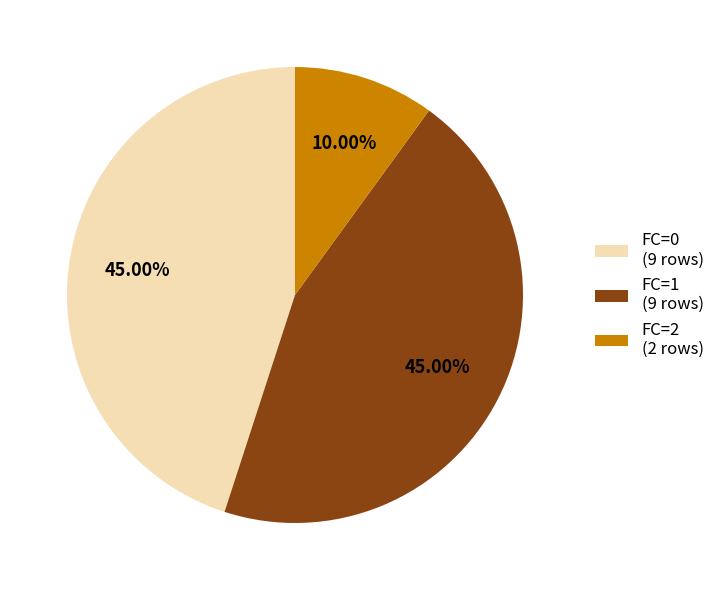

To the nearest percent, what portion does FC=0 represent?

45%